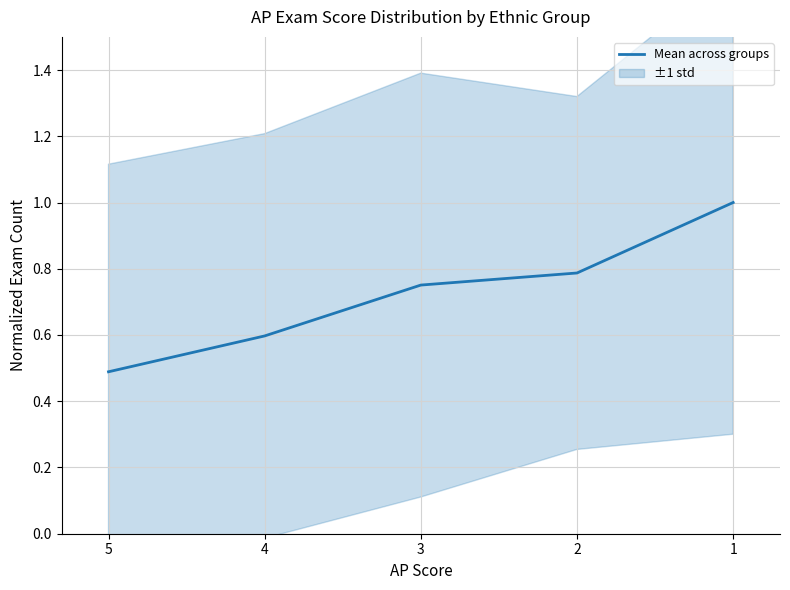

Is it true that the value at 5 is 0.1?

False